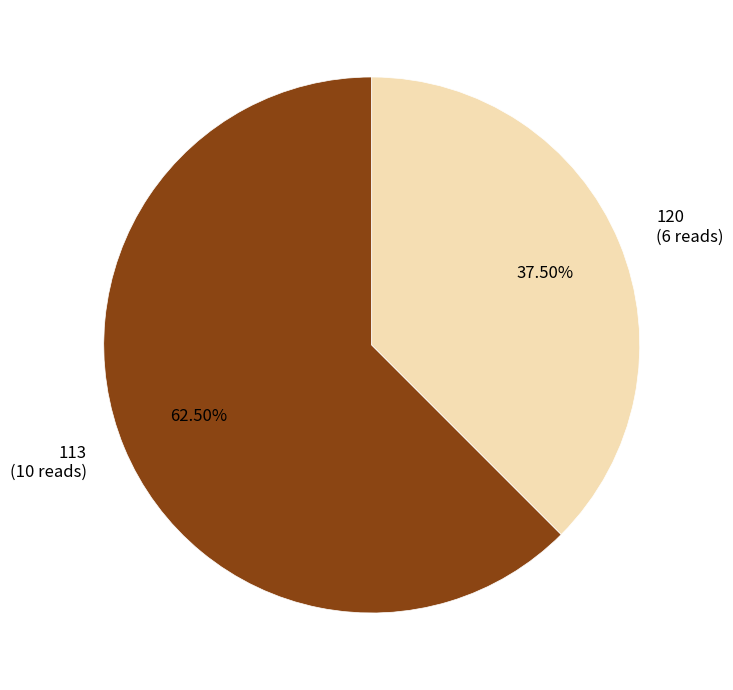

The 120 slice represents 51% of the pie. True or false?

False